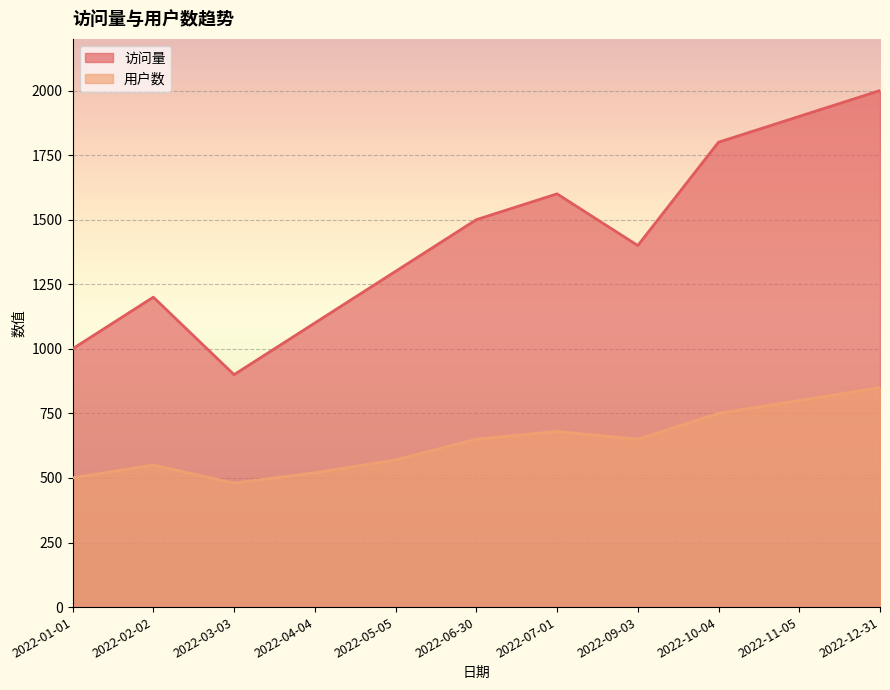

How many lines are shown in the chart?

2